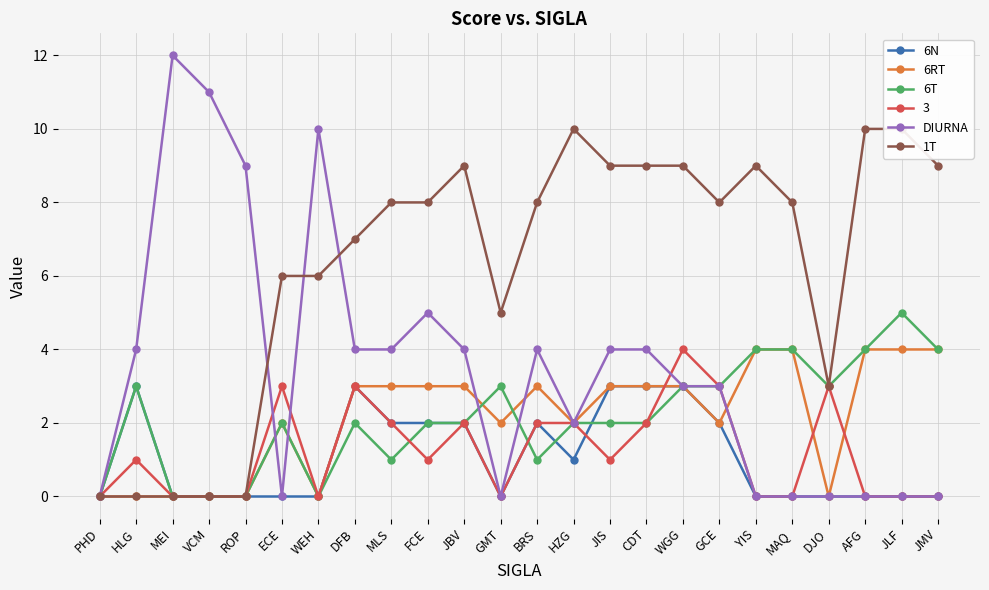

Between PHD and GCE, which series saw the biggest shift?

1T